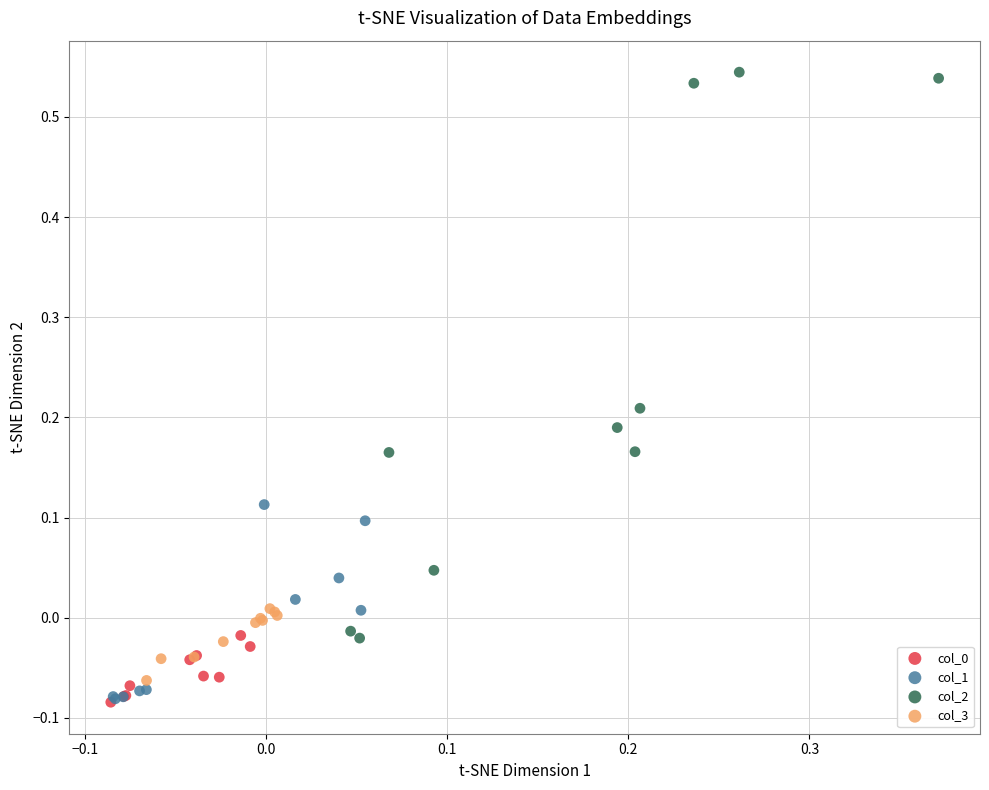

Which series contains the highest Y value?

col_2